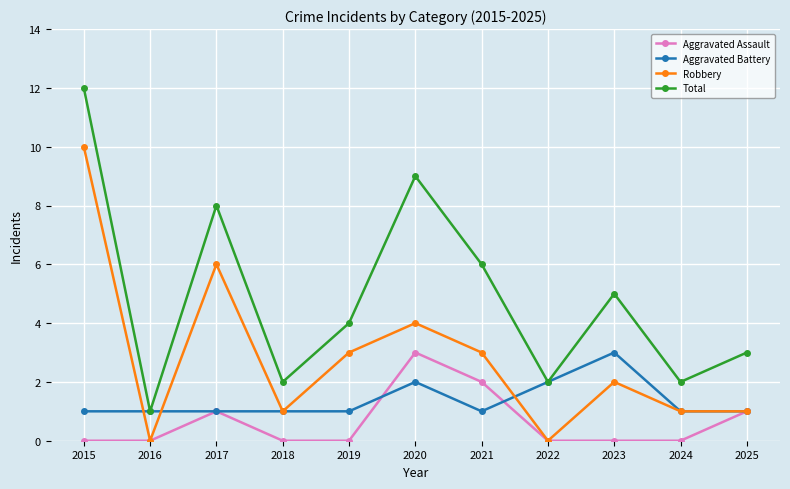

What are all the series names shown in the legend?

Aggravated Assault, Aggravated Battery, Robbery, Total